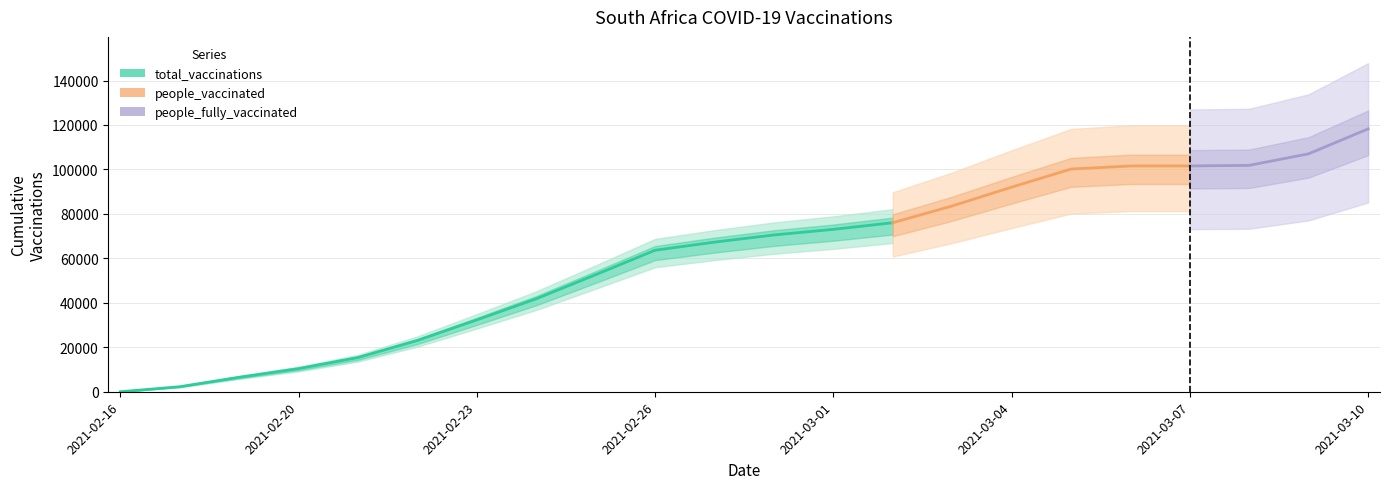

What is the value of the total_vaccinations point at the 17th from the left?

100180